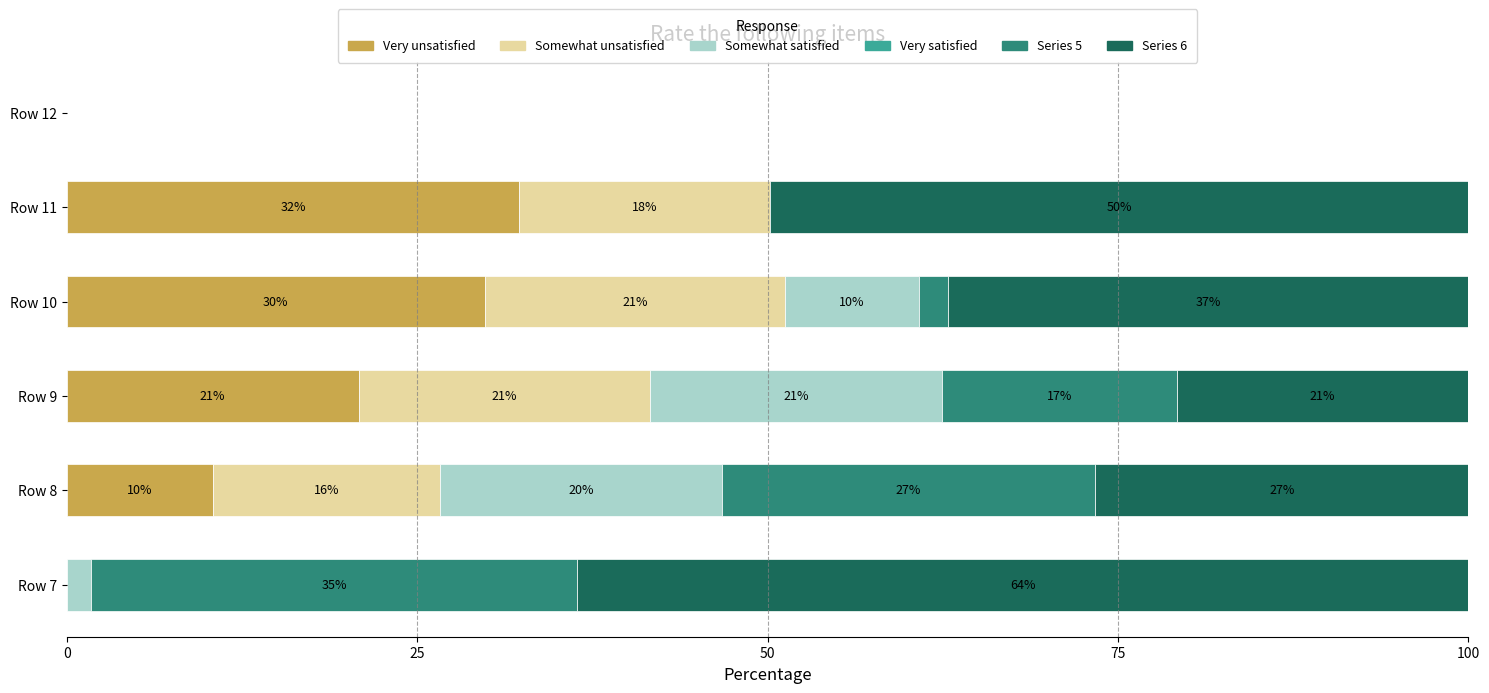

Reading left to right, list all the values displayed in this chart.

col_13: 0.0	10.4	20.8	29.8	32.3	0.0
col_14: 0.0	16.2	20.8	21.4	17.9	0.0
col_15: 1.7	20.1	20.8	9.5	0.0	0.0
col_16: 0.6	0.6	0.6	0.6	0.6	0.6
col_17: 34.7	26.6	16.7	2.1	0.0	0.0
col_18: 63.6	26.6	20.8	37.2	49.8	0.0